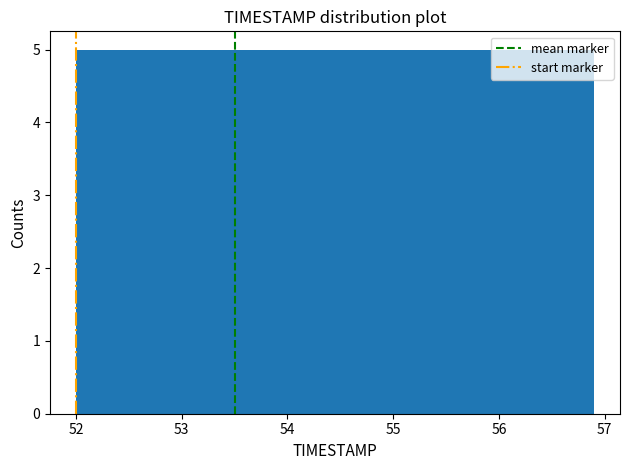

Reading left to right, list every bar in this chart as the range it spans on the x-axis followed by its height. Neither the bar edges nor the heights are printed on the chart, so give them approximately, as read against the axes.

52.00 to 52.49: 5
52.49 to 52.98: 5
52.98 to 53.47: 5
53.47 to 53.96: 5
53.96 to 54.45: 5
54.45 to 54.94: 5
54.94 to 55.43: 5
55.43 to 55.92: 5
55.92 to 56.41: 5
56.41 to 56.90: 5